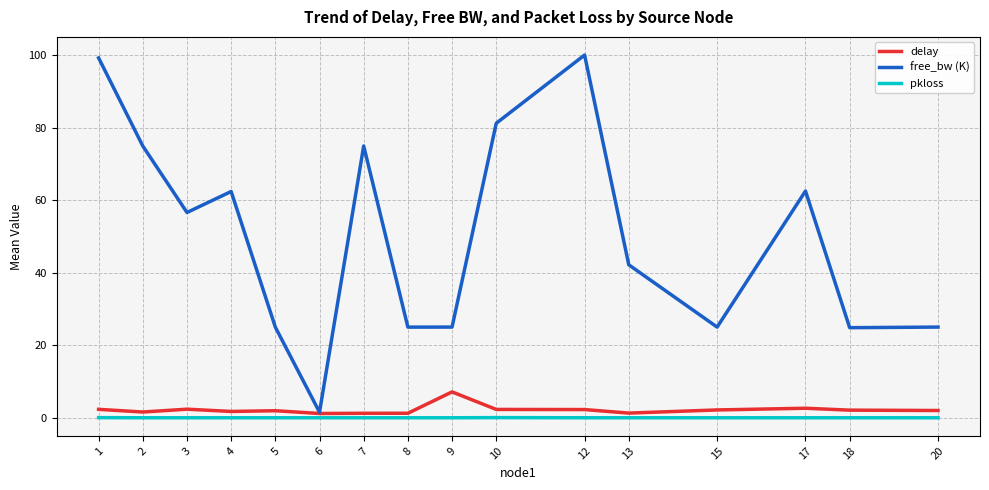

Rank the series by their maximum value, from lowest to highest.

pkloss, delay, free_bw (K)